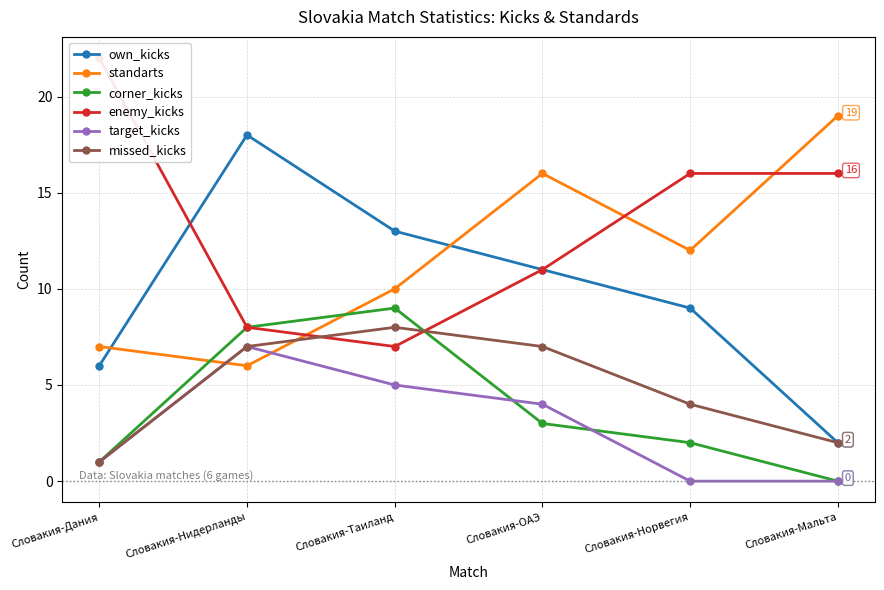

What is the total value across all series at Словакия-ОАЭ?

52